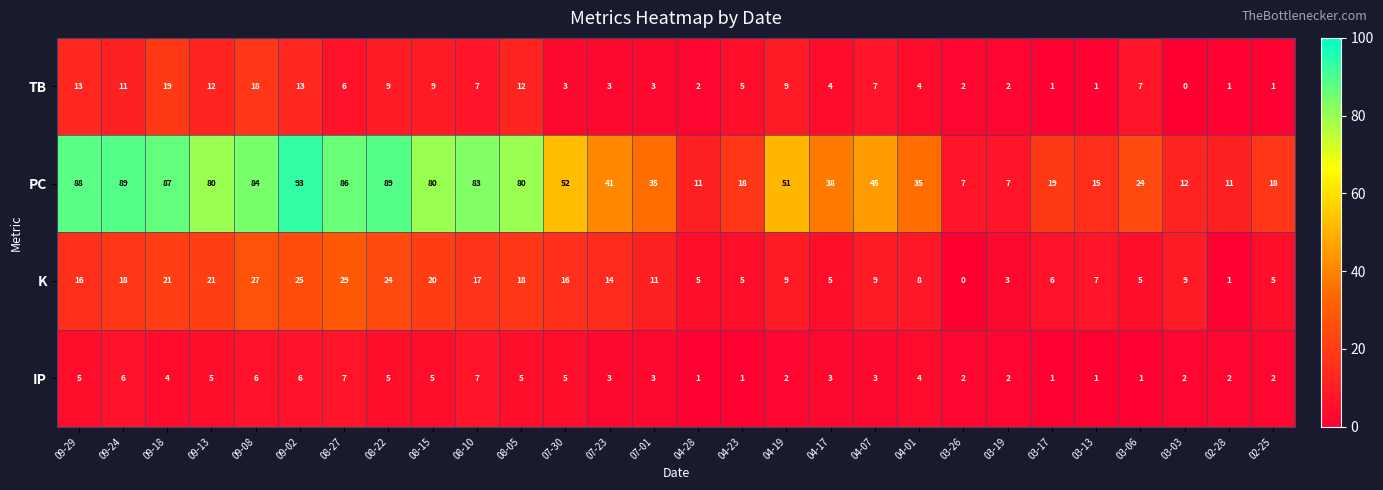

At which label does PC first exceed 45?

09-29